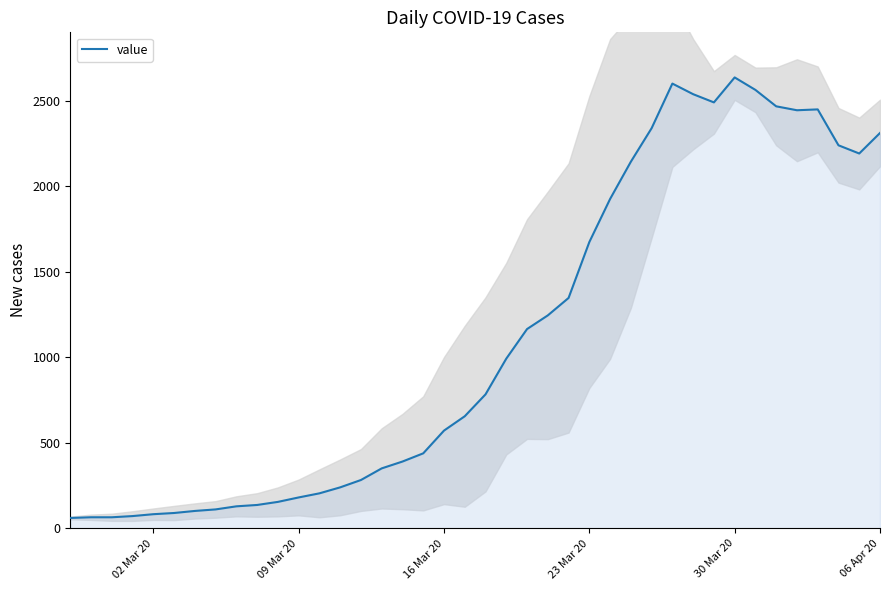

The value of value at 06 Apr 20 is 2313. True or false?

True